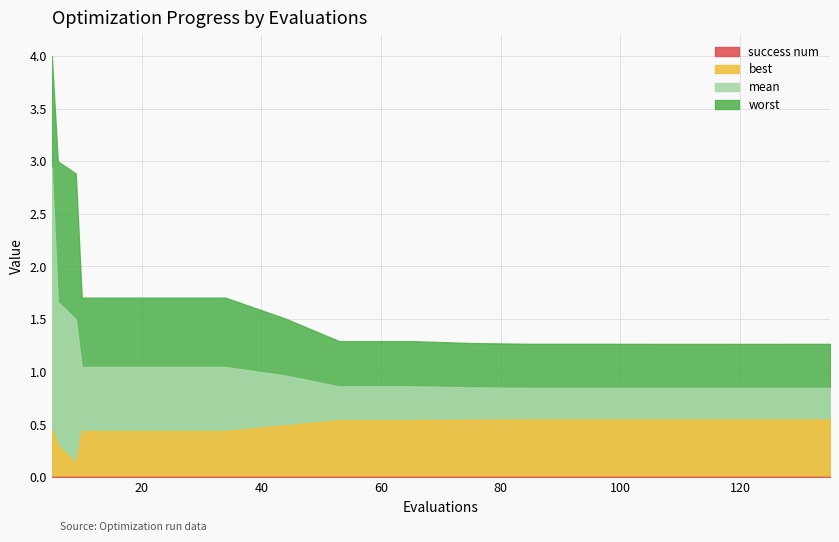

Rank the categories by best value from highest to lowest.

106, 118, 131, 135, 127, 85, 97, 75, 53, 65, 44, 5, 10, 22, 34, 6, 9